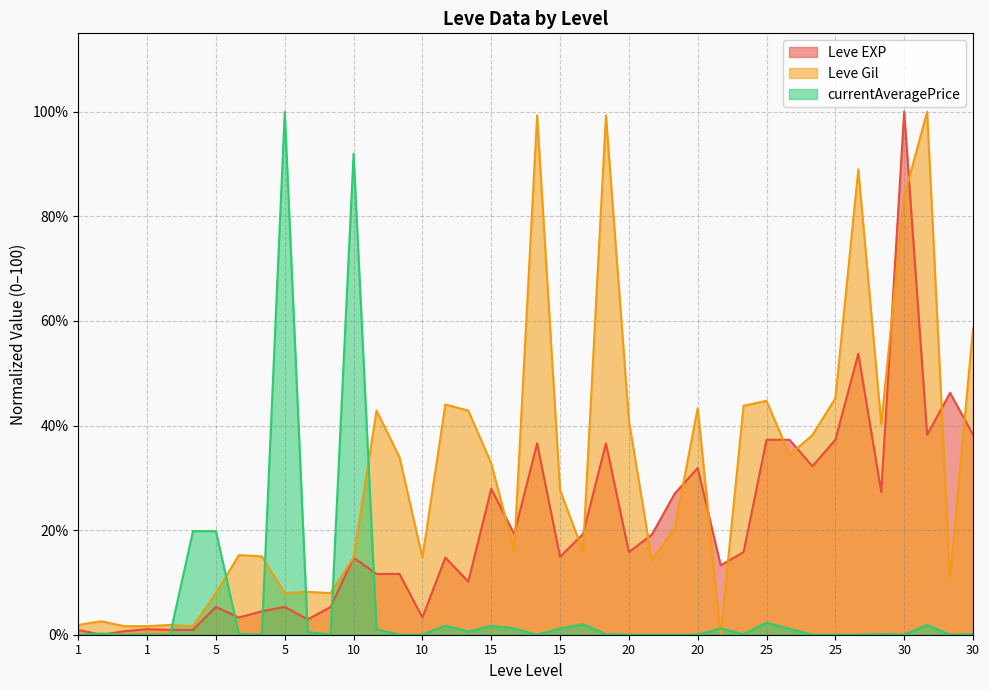

What is the value of the Leve EXP point at the 13th from the left?

14.7